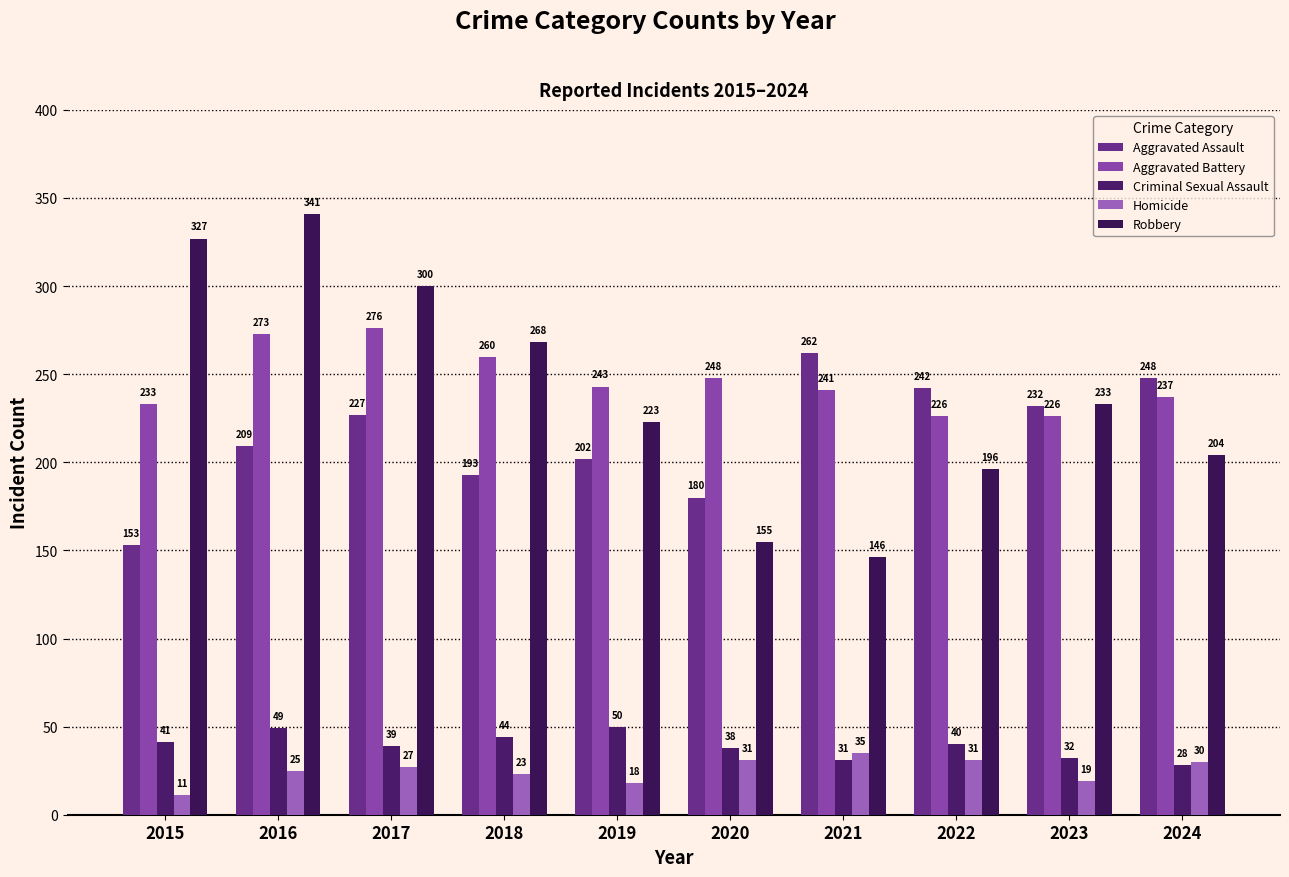

What is the difference between the second highest and second lowest values in the Aggravated Battery series?

47